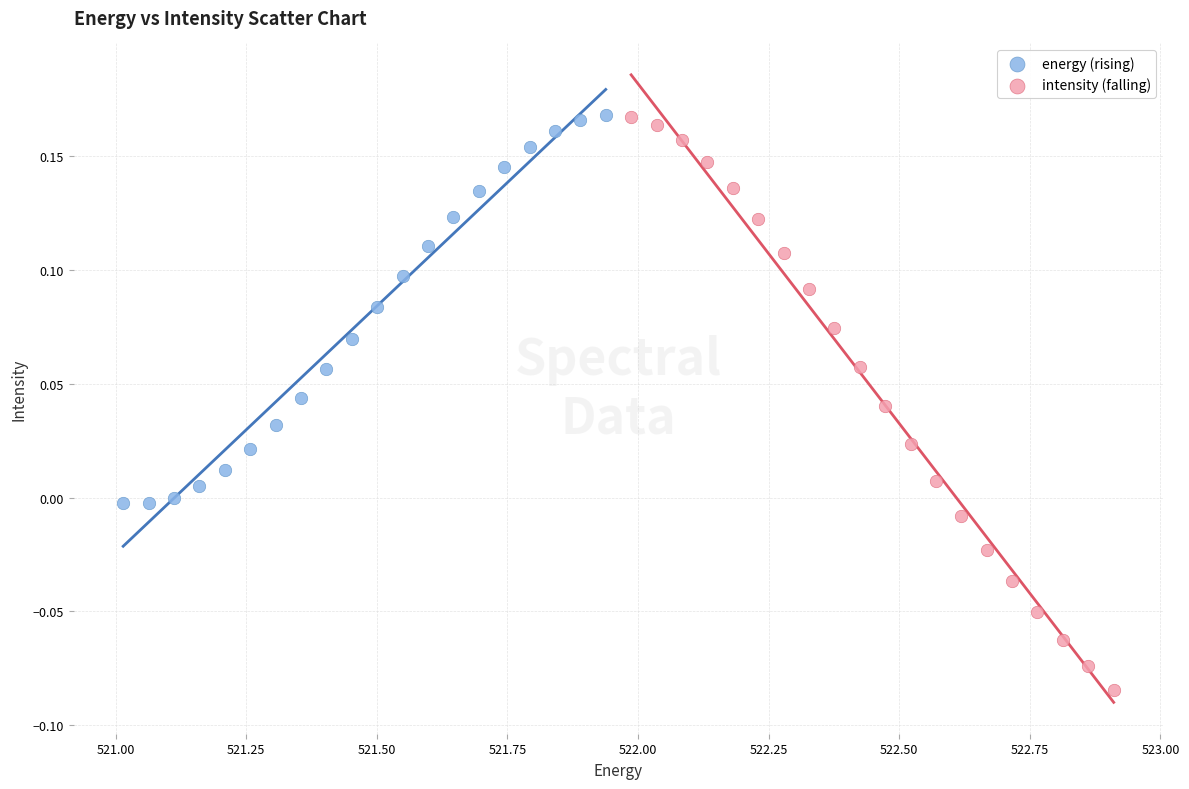

Which series reaches the minimum Y coordinate?

intensity (falling)